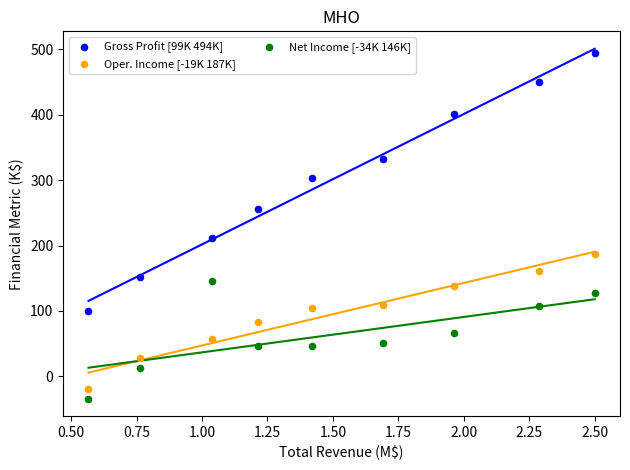

Which series reaches the maximum Y coordinate?

Gross Profit [99K 494K]